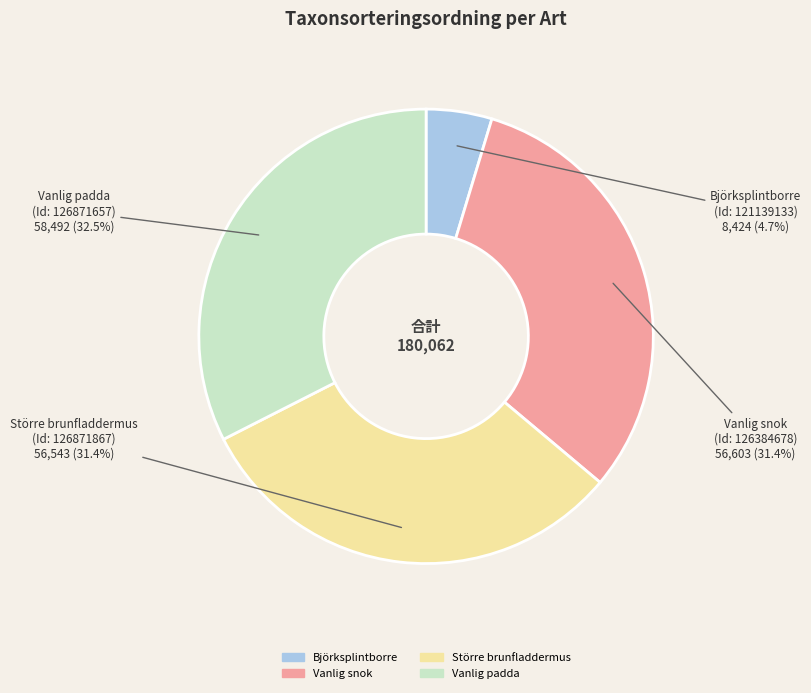

How many slices are in this pie chart?

4